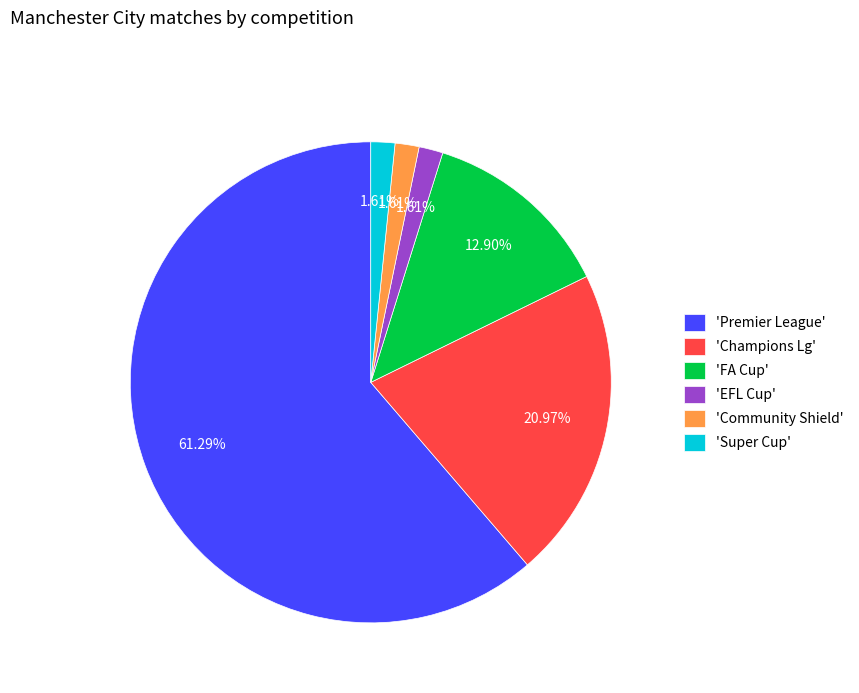

How many segments does this pie chart have?

6